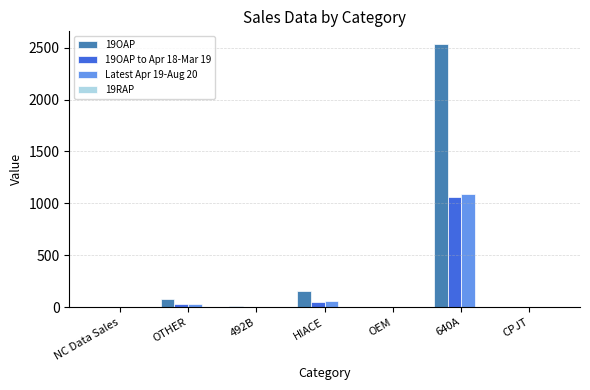

Which series has the largest total across all categories?

19OAP